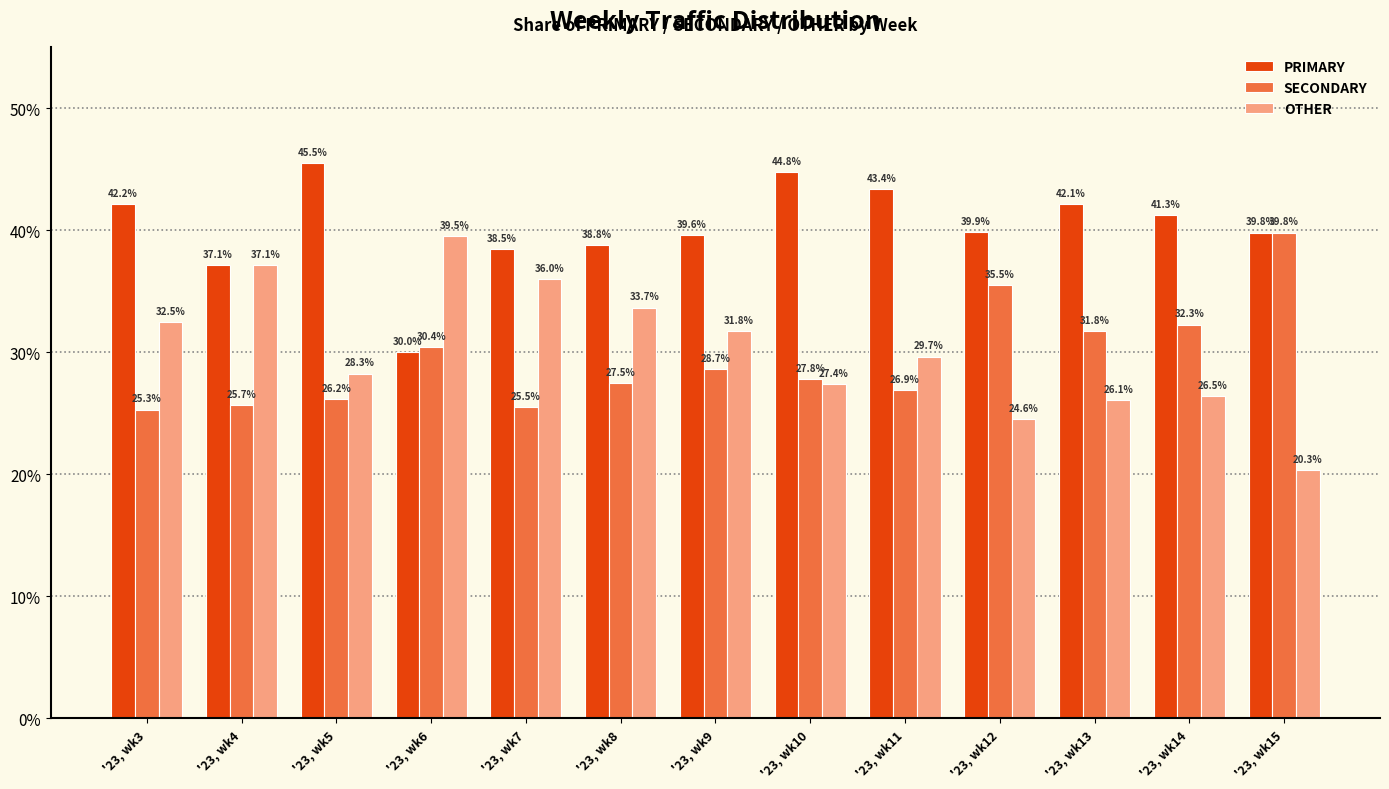

List the series in order of their peak value, highest first.

PRIMARY, SECONDARY, OTHER